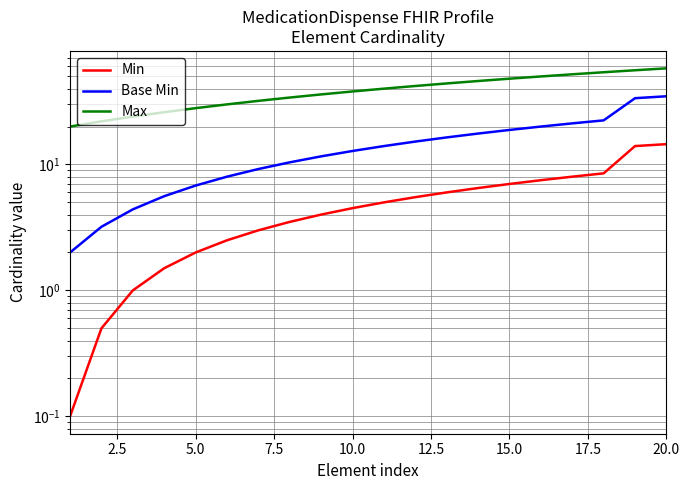

Reading left to right, what are all the values shown in this chart?

Min: 0.1	0.5	1.0	1.5	2.0	2.5	3.0	3.5	4.0	4.5	5.0	5.5	6.0	6.5	7.0	7.5	8.0	8.5	14.0	14.5
Base Min: 2.0	3.2	4.4	5.6	6.8	8.0	9.2	10.4	11.6	12.8	14.0	15.2	16.4	17.6	18.8	20.0	21.2	22.4	33.6	34.8
Max: 20.0	22.0	24.0	26.0	28.0	30.0	32.0	34.0	36.0	38.0	40.0	42.0	44.0	46.0	48.0	50.0	52.0	54.0	56.0	58.0